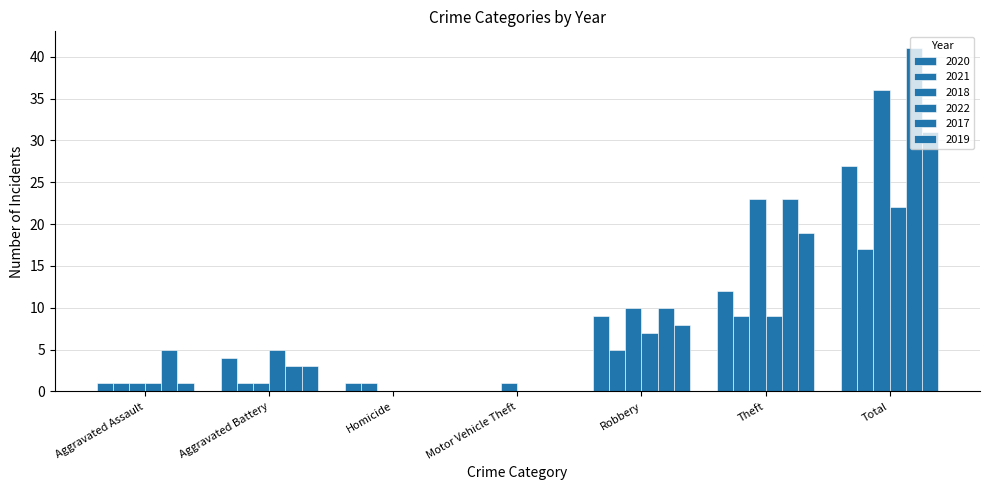

Rank the series by their maximum value, from highest to lowest.

2017, 2018, 2019, 2020, 2022, 2021